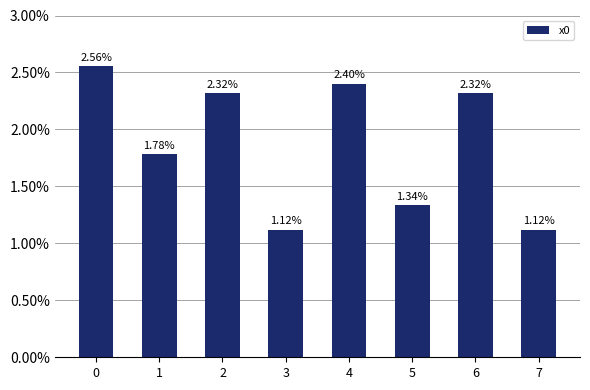

What is the ratio of the value at 2 to the value at 5?

1.7